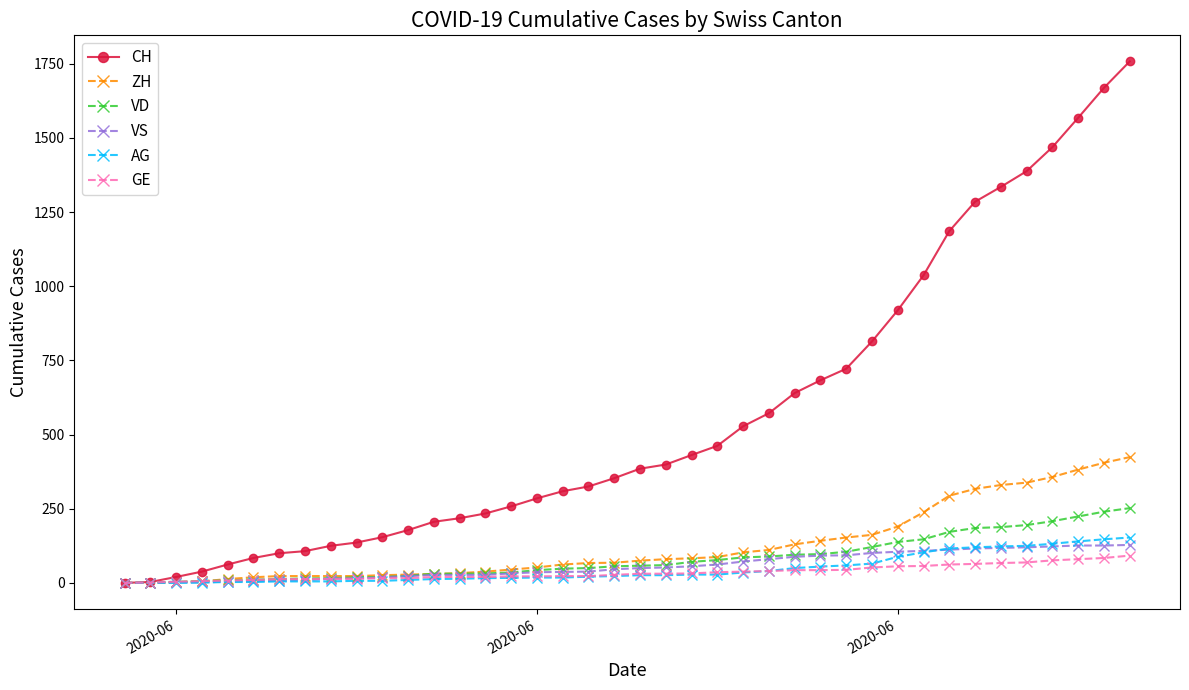

What is the maximum value for GE?

92